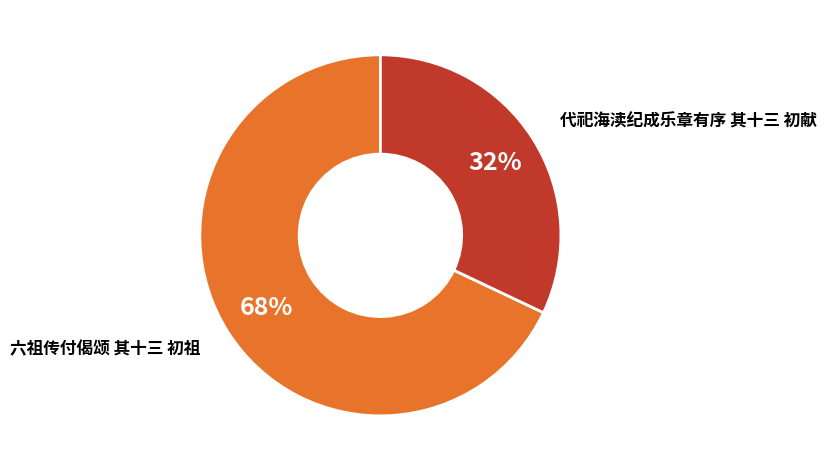

Which has a higher value, 六祖传付偈颂 其十三 初祖 or 代祀海渎纪成乐章有序 其十三 初献?

六祖传付偈颂 其十三 初祖